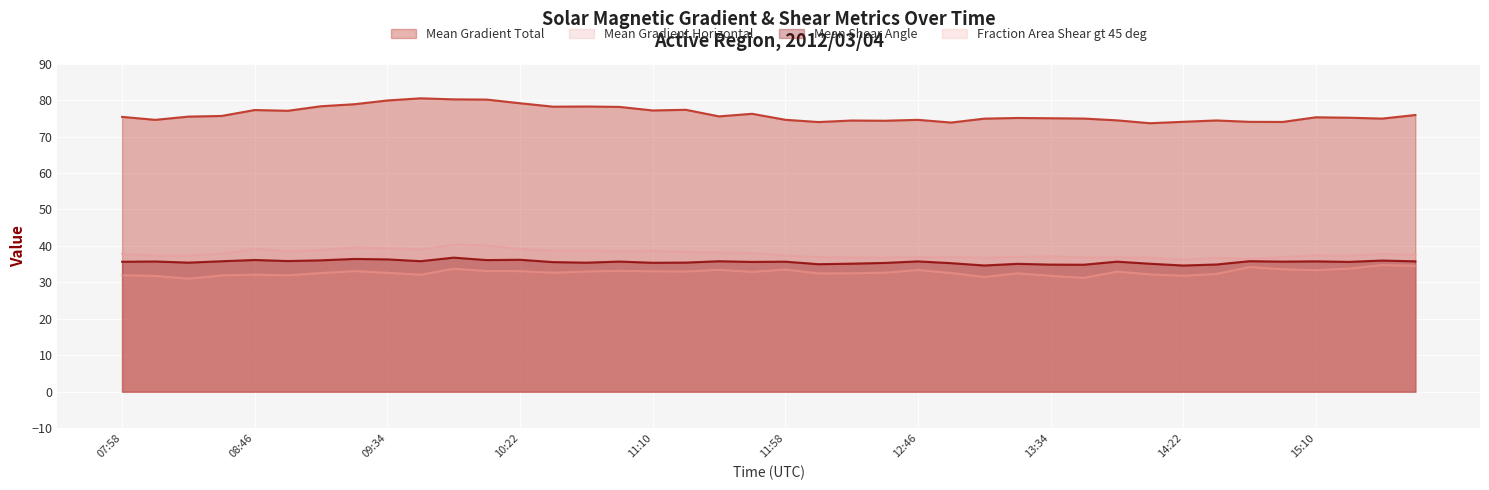

What position from the right is 2012/03/04 08:22?

38